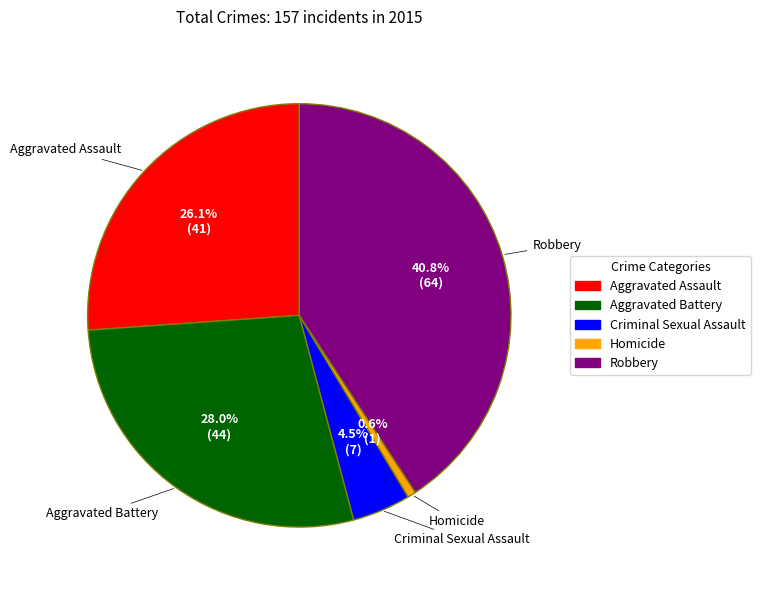

True or false: Homicide accounts for 1% of the total.

True